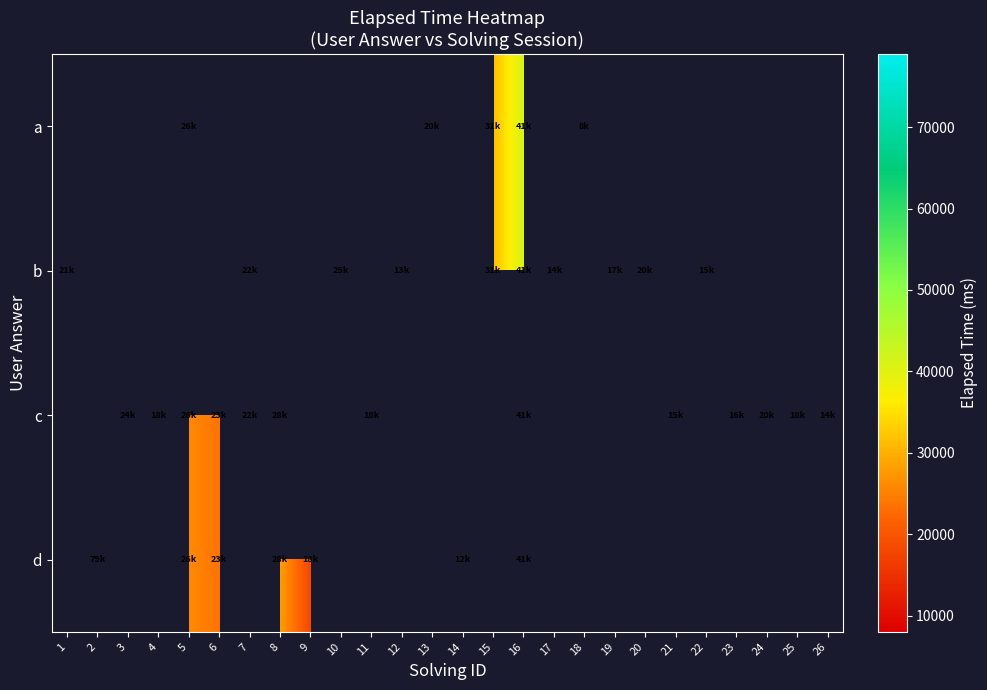

At which category is the sum across all series the highest?

16